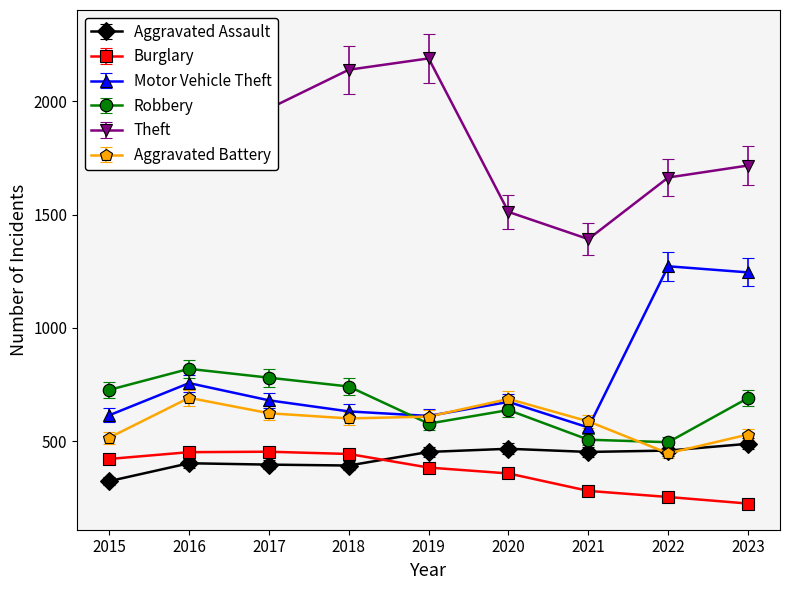

True or false: Robbery has more than 0 points higher than both neighbors.

True